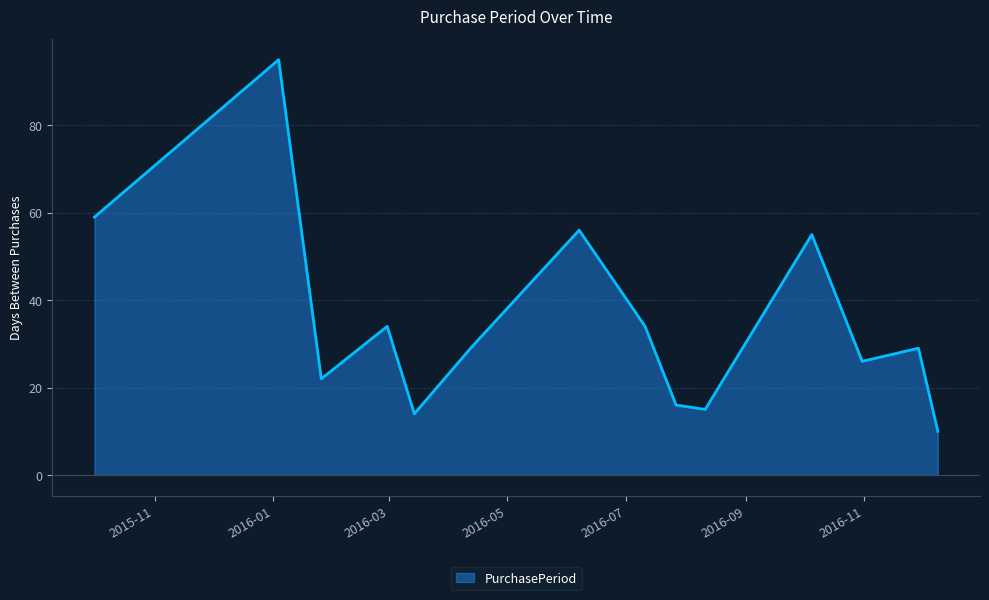

What is the greatest value displayed?

95